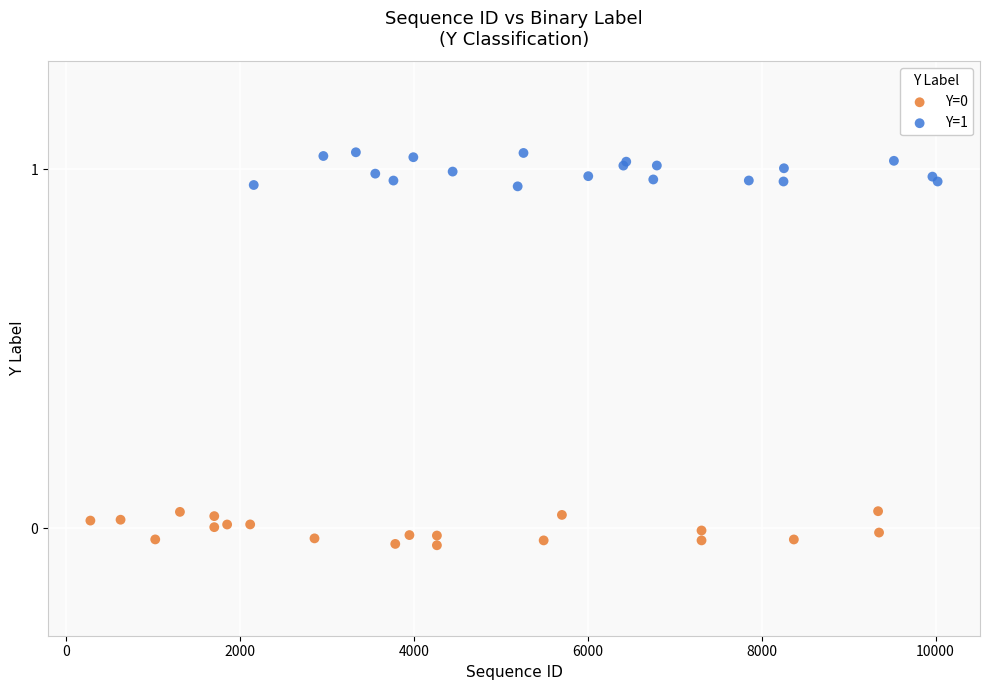

Which series reaches the maximum Y coordinate?

Y=1